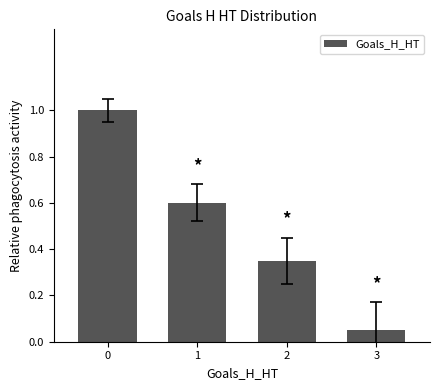

What is the change in value from 0 to 1?

-0.4